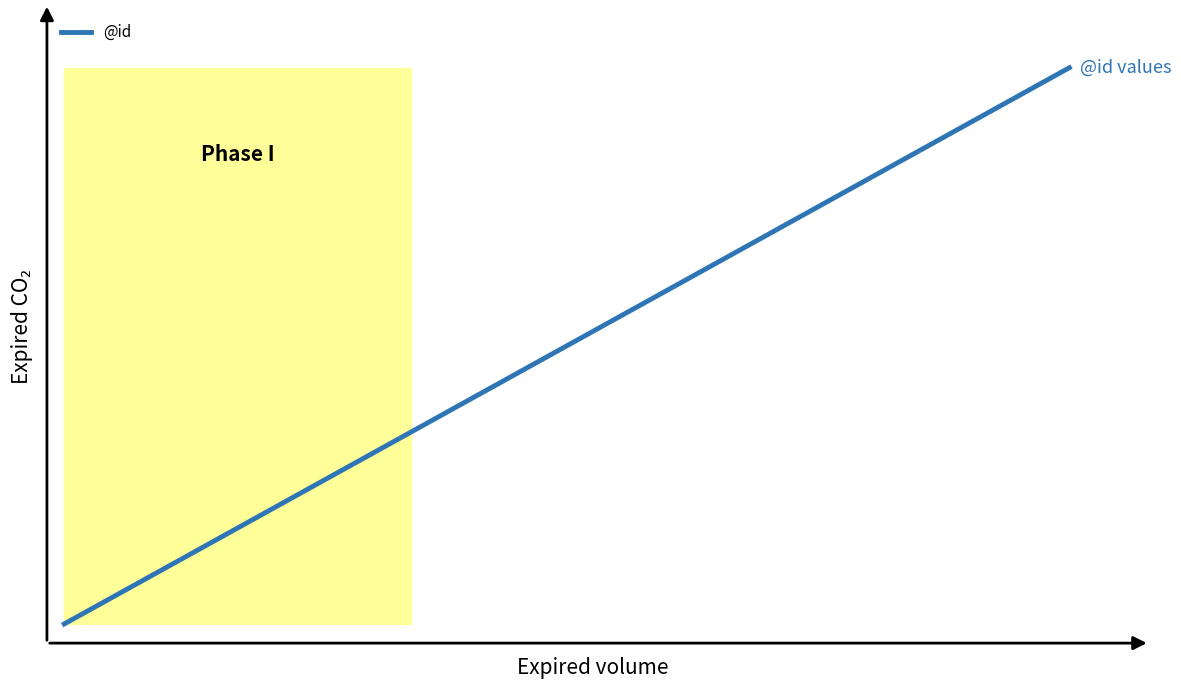

True or false: there are more than 1 points higher than both neighbors.

False